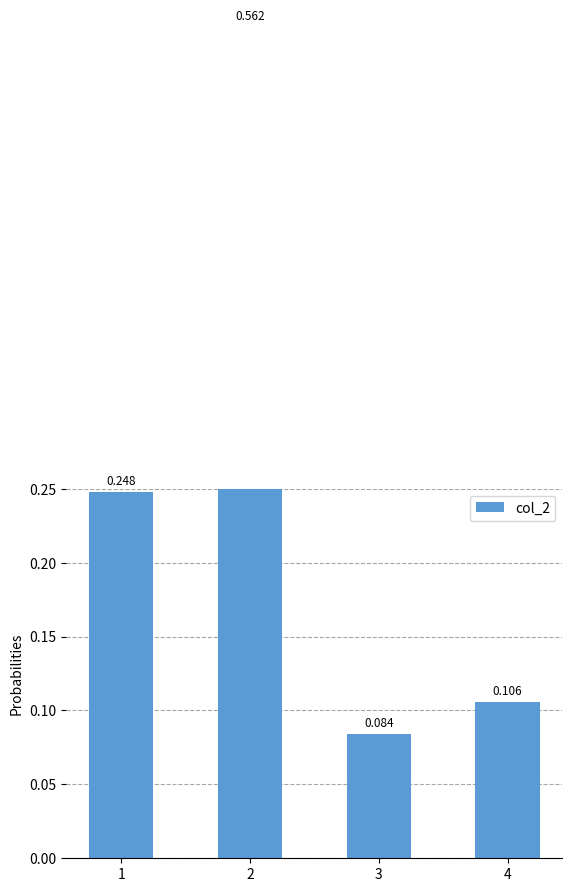

At which category does the chart reach its peak across all series?

2